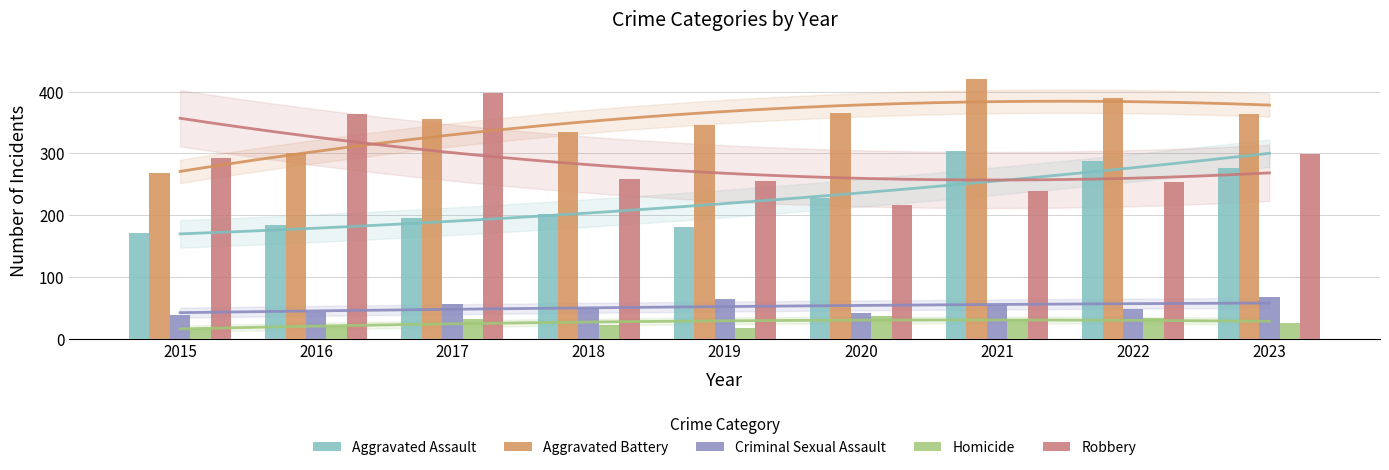

Reading right to left, list all the values displayed in this chart.

Aggravated Assault: 2023=277	2022=288	2021=303	2020=228	2019=181	2018=202	2017=195	2016=184	2015=171
Aggravated Battery: 2023=364	2022=389	2021=421	2020=366	2019=346	2018=335	2017=356	2016=301	2015=269
Criminal Sexual Assault: 2023=67	2022=48	2021=54	2020=41	2019=64	2018=49	2017=57	2016=43	2015=38
Homicide: 2023=25	2022=33	2021=32	2020=37	2019=18	2018=23	2017=32	2016=20	2015=15
Robbery: 2023=299	2022=254	2021=239	2020=217	2019=256	2018=259	2017=398	2016=363	2015=293